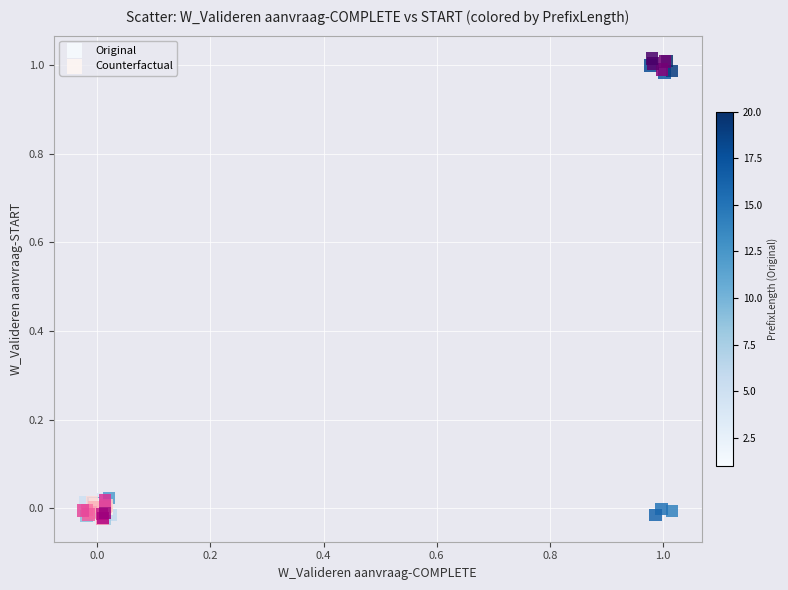

What are all the series names shown in the legend?

Original, Counterfactual